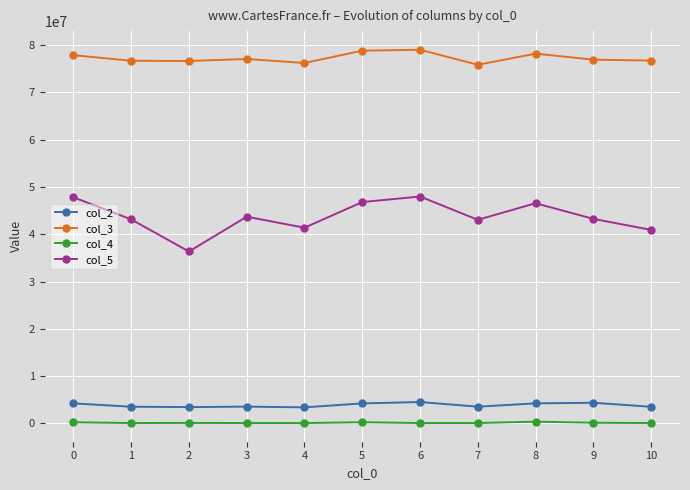

Which series changed the most between 4 and 9?

col_5